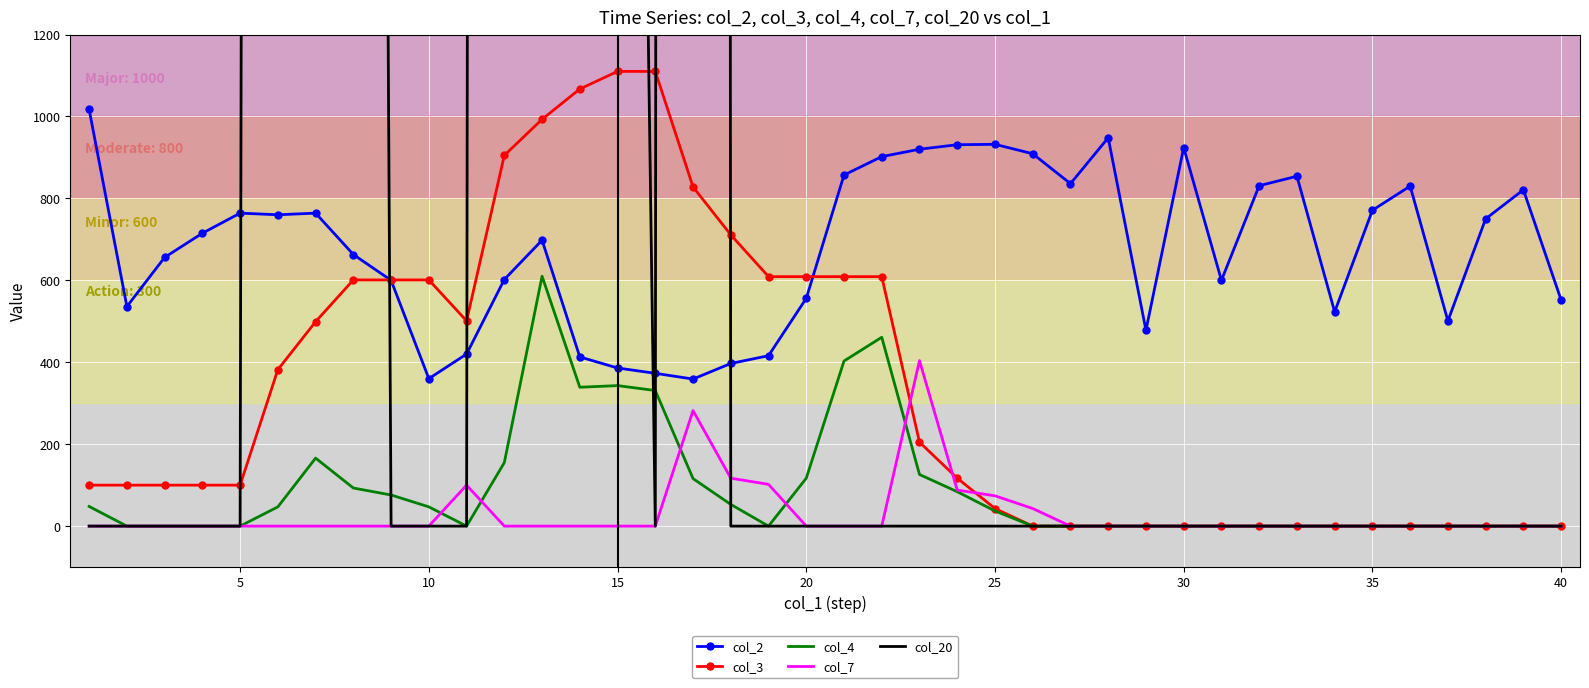

What are all the series names shown in the legend?

col_2, col_3, col_4, col_7, col_20